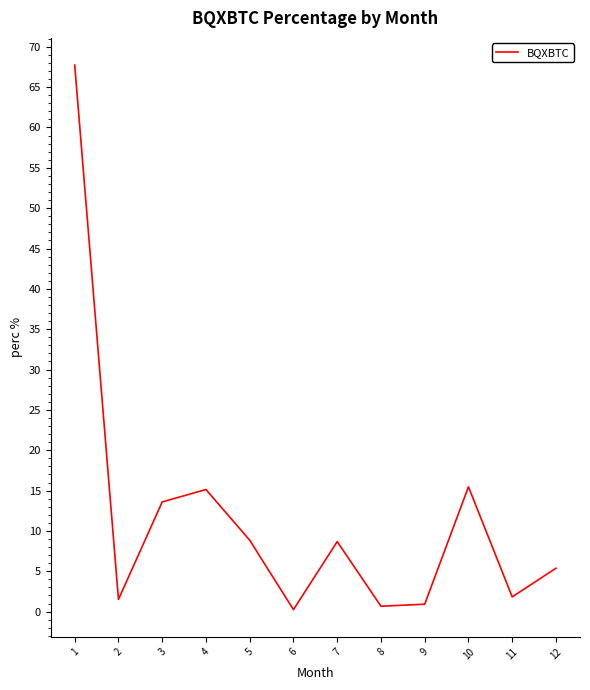

Where does the data first go above 8?

1